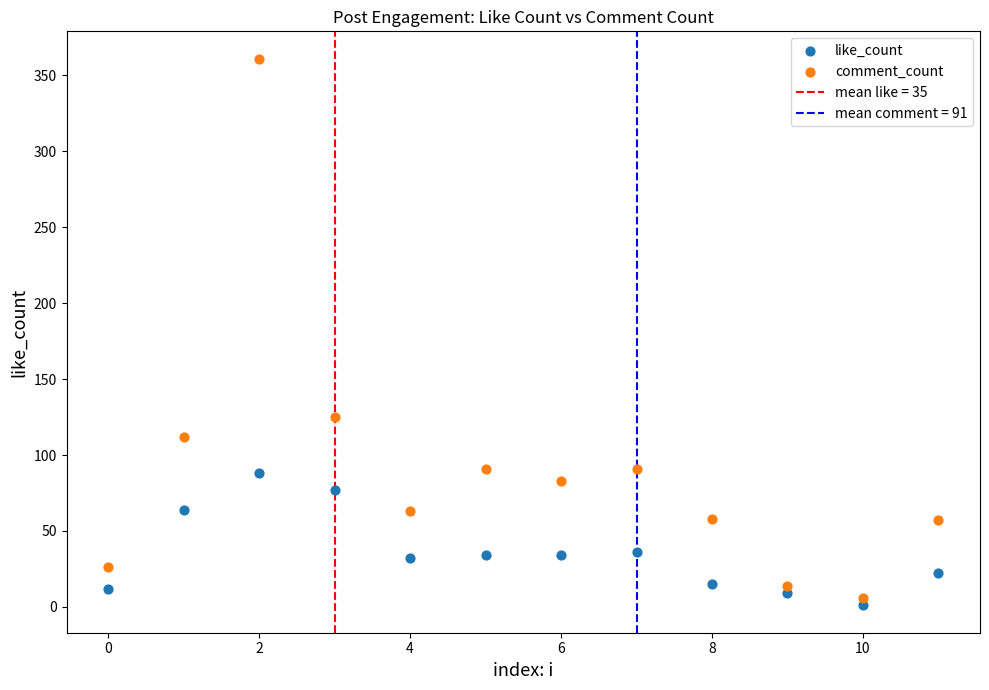

Which series contains the lowest Y value?

like_count